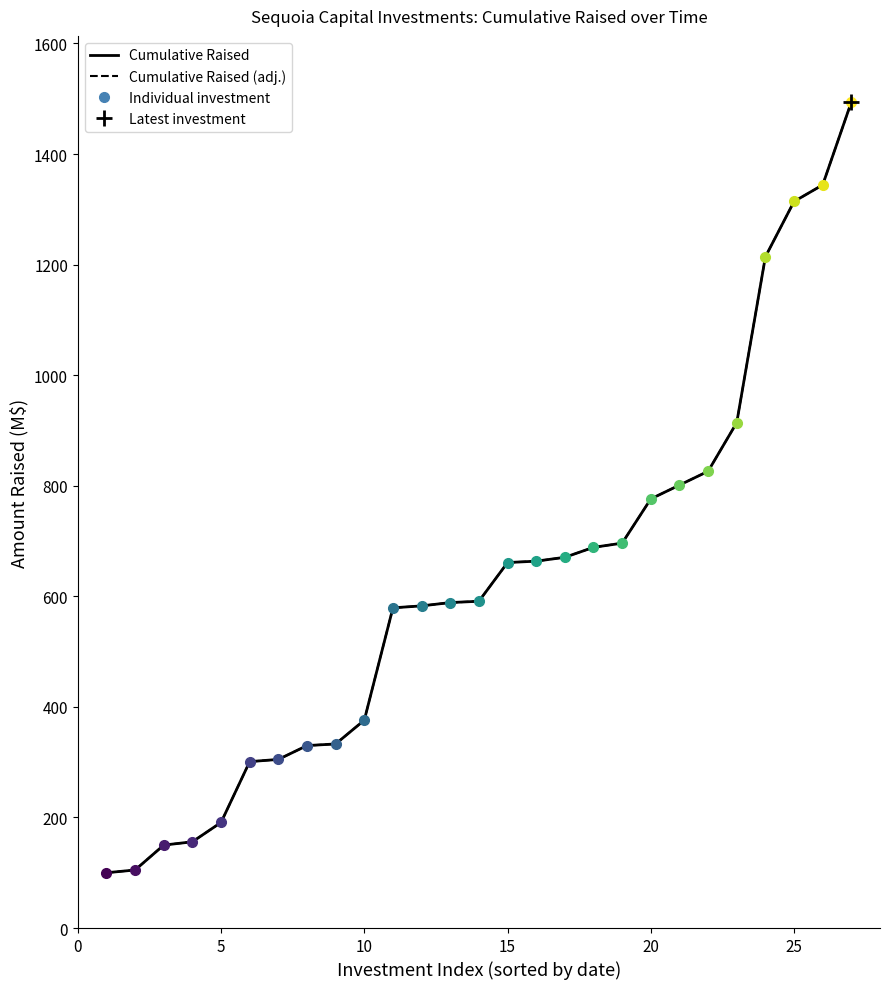

List the series in order of their peak value, lowest first.

Cumulative Raised, Cumulative Raised (adj.)